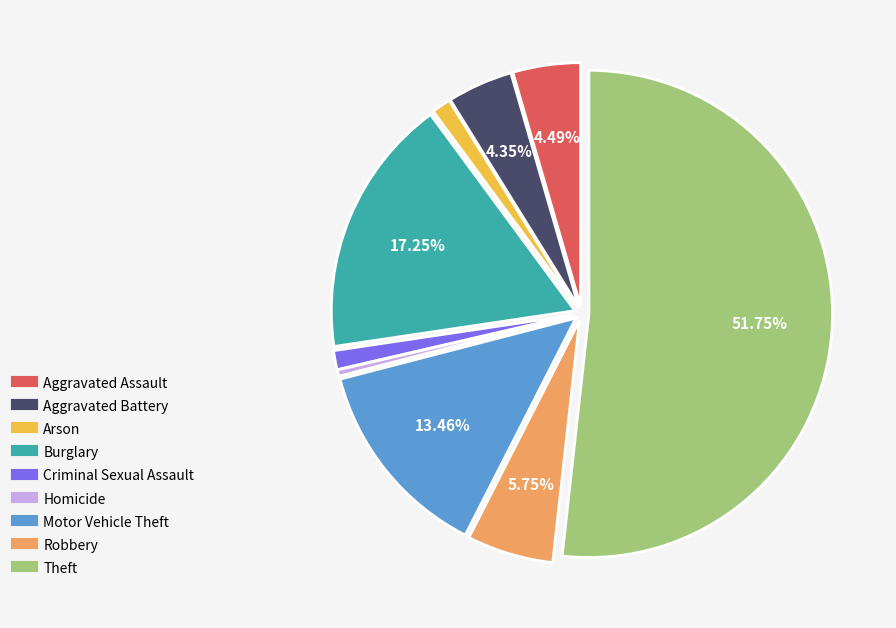

Is it true that Theft is 52% of the pie?

True